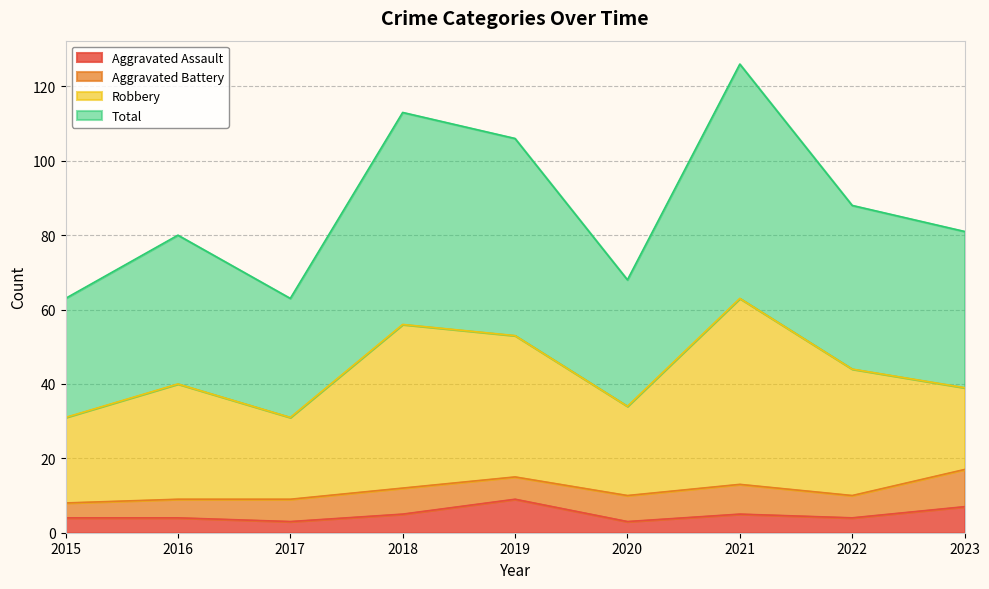

What is the average value of the Aggravated Assault series?

5